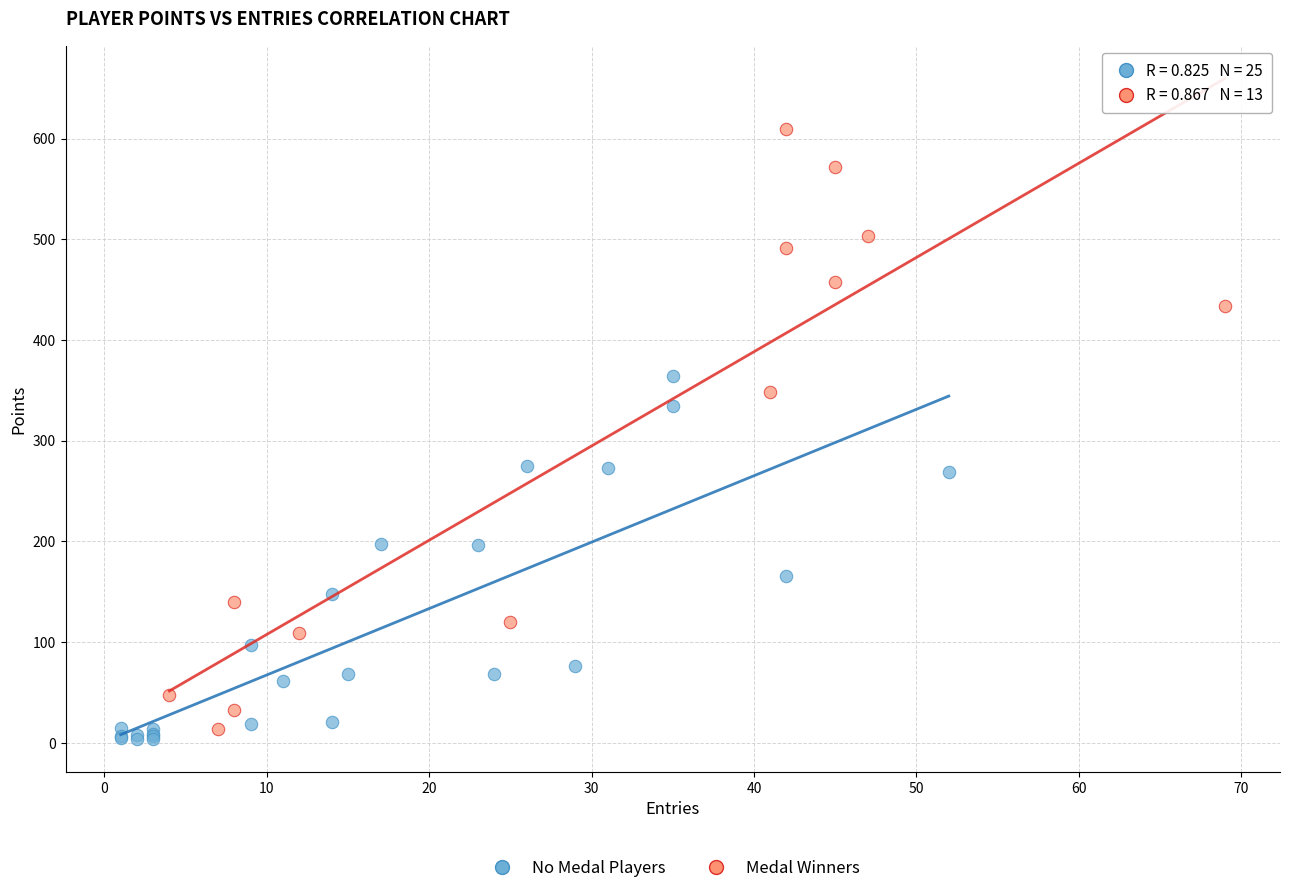

What are all the series names shown in the legend?

No Medal Players, Medal Winners